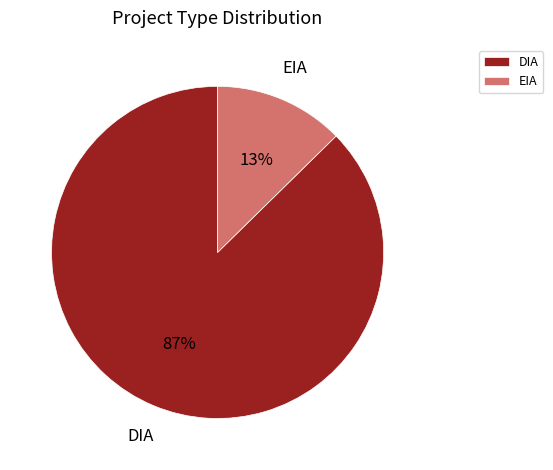

How many segments does this pie chart have?

2